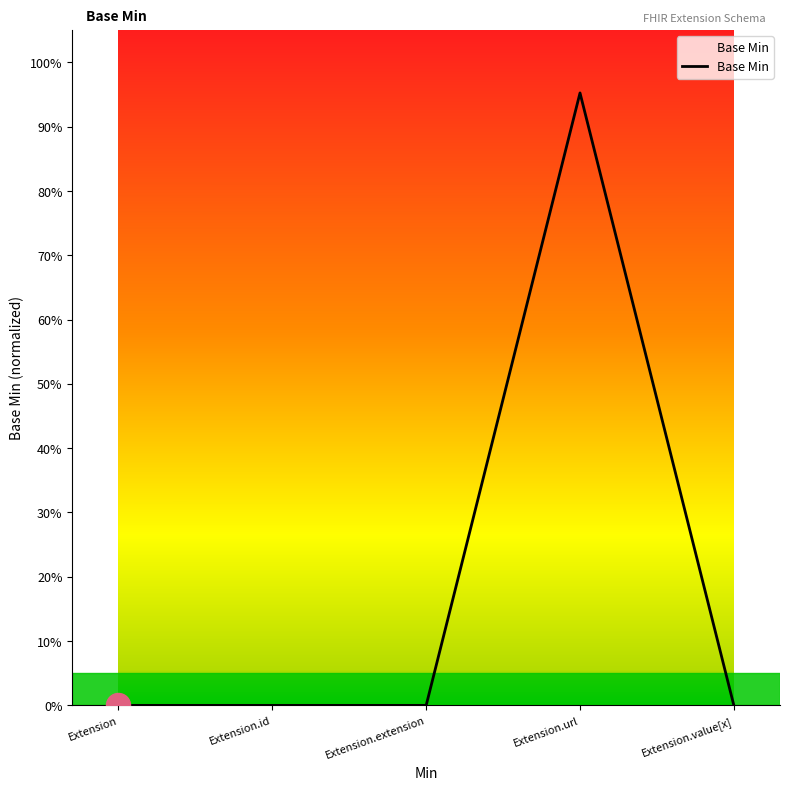

Which has a higher value, Extension.url or Extension?

Extension.url